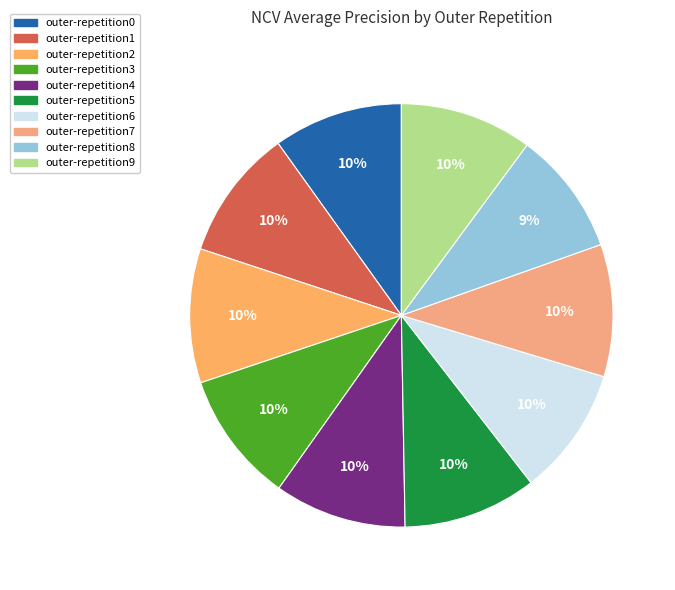

What is the largest slice in the pie chart?

outer-repetition2